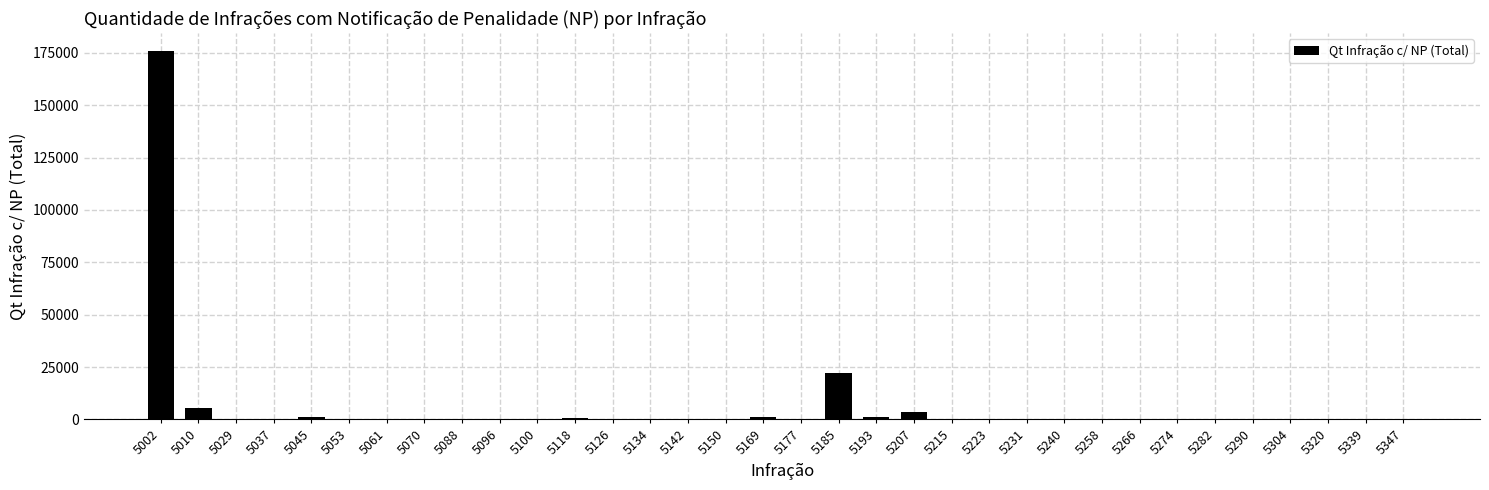

What is the maximum value shown in the chart?

175691